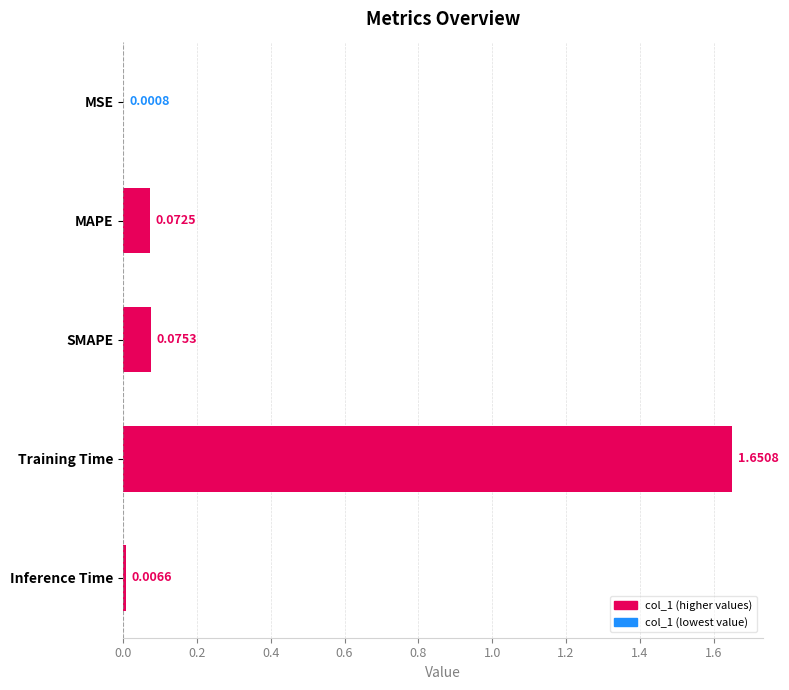

At which category does the chart reach its peak across all series?

Training Time